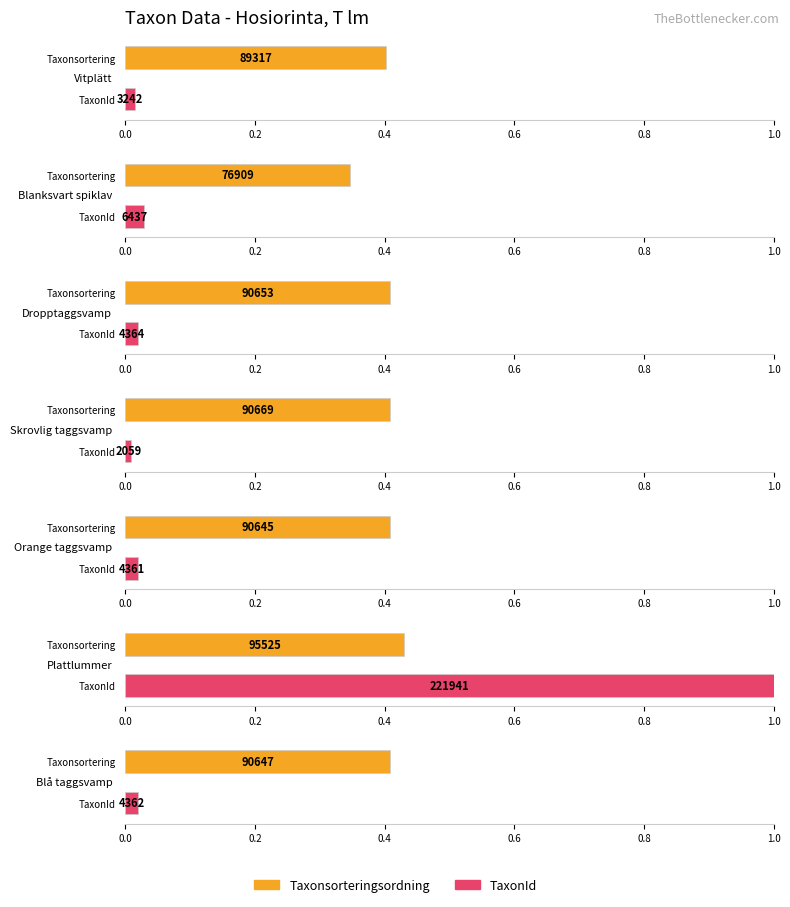

At which label does TaxonId reach its minimum?

Skrovlig taggsvamp